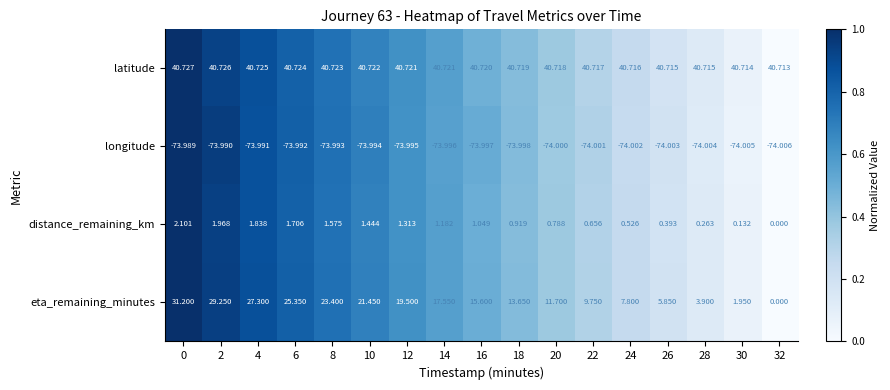

Which series has the widest spread of values?

eta_remaining_minutes